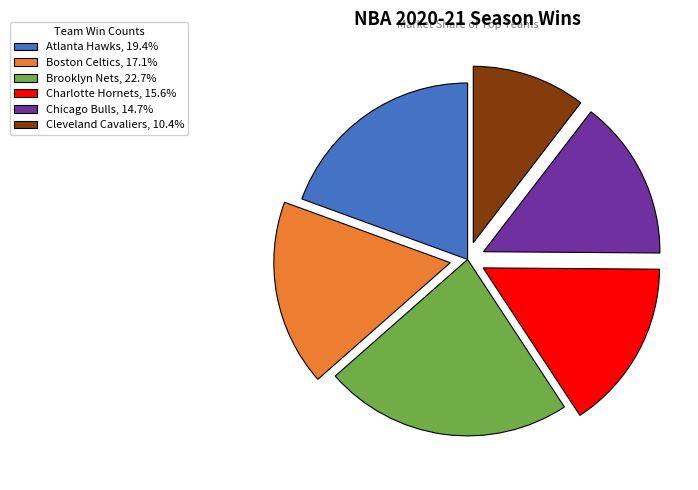

Is it true that Cleveland Cavaliers is 10% of the pie?

True